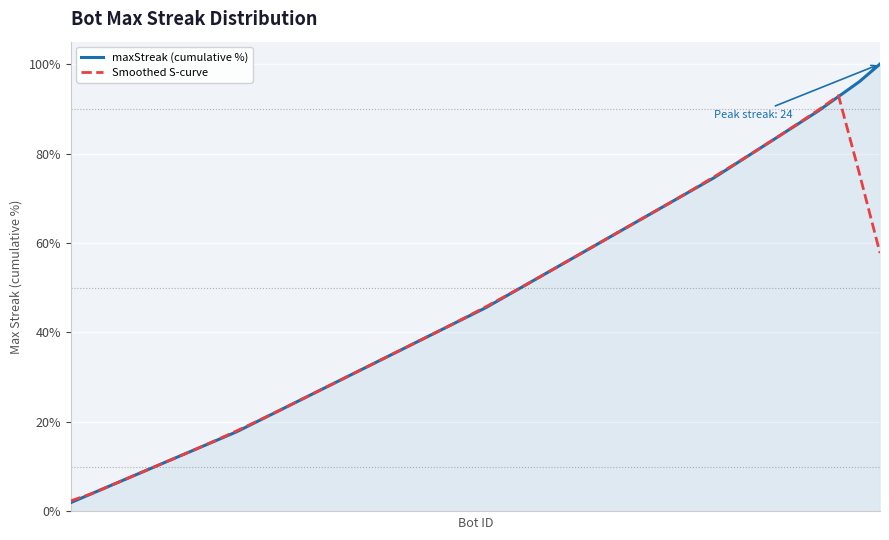

What is the greatest value displayed?

100.0